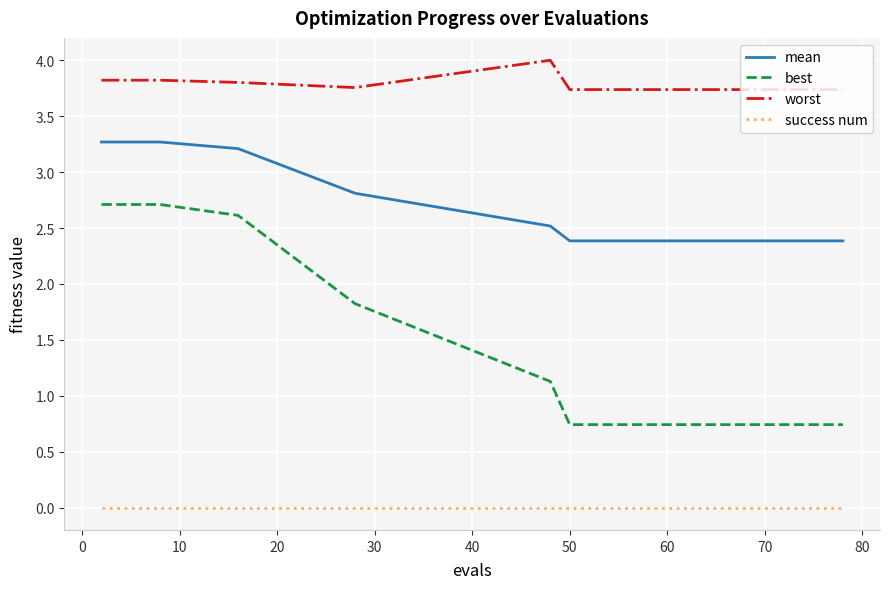

Which series has the widest spread of values?

best